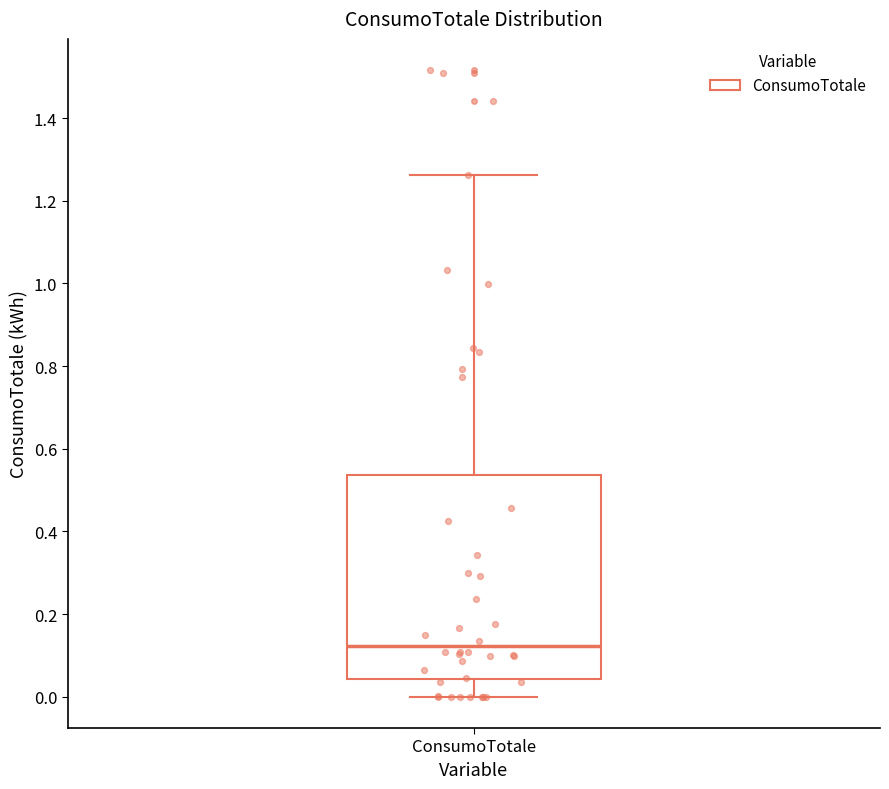

Read this box plot against the y-axis: the position of the median line, the range covered by the box, and the ends of both whiskers. The values are not printed on the chart, so give them approximately, as read against the axis.

median 0.12, box 0.04 to 0.54, whiskers 0.00 to 1.26